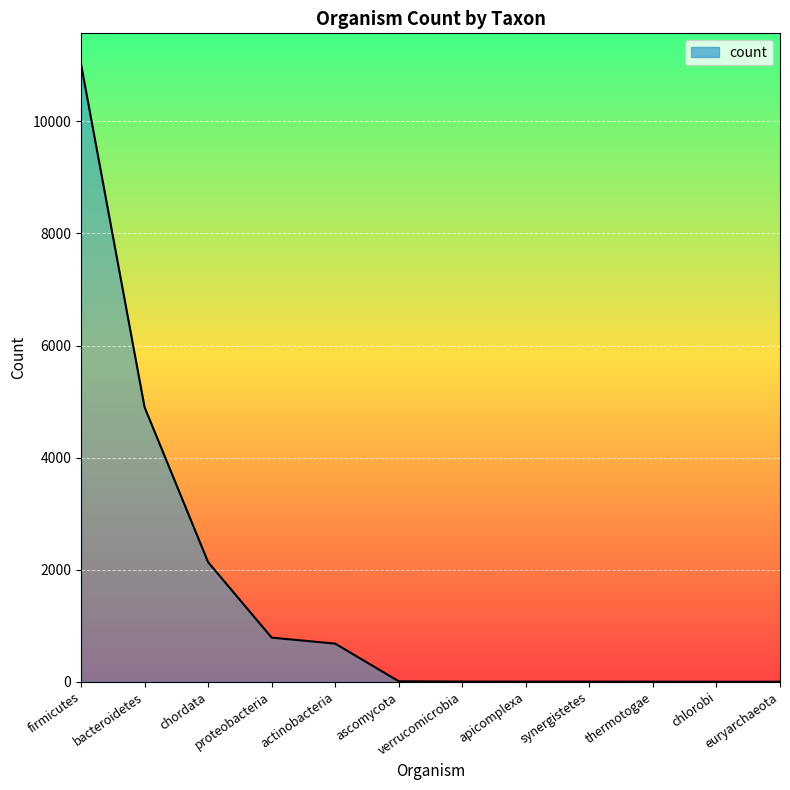

What is the maximum value shown in the chart?

11021